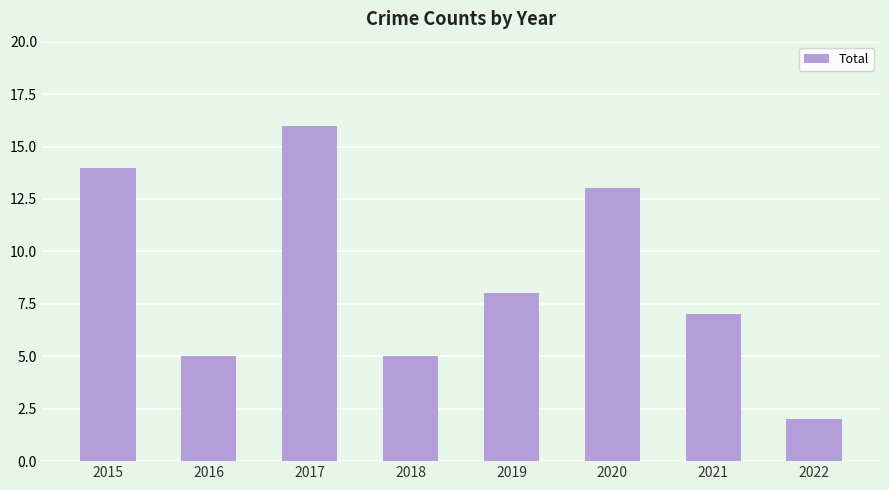

Reading left to right, extract all data points from this chart.

14	5	16	5	8	13	7	2